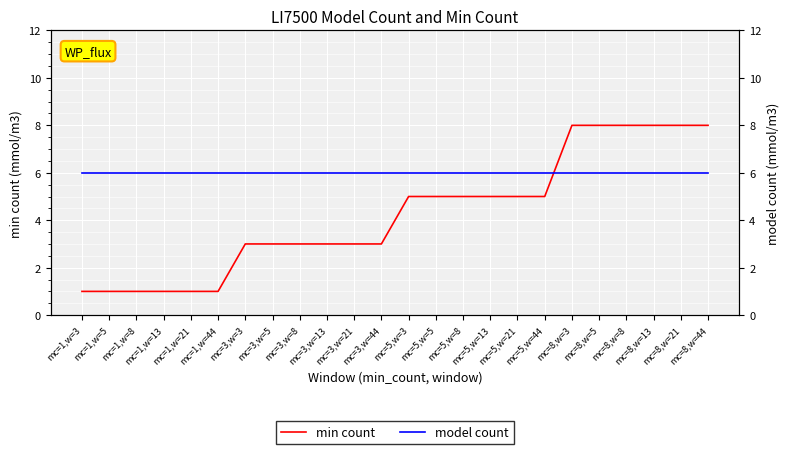

True or false: min count has a value of 3 at mc=3,w=3.

True